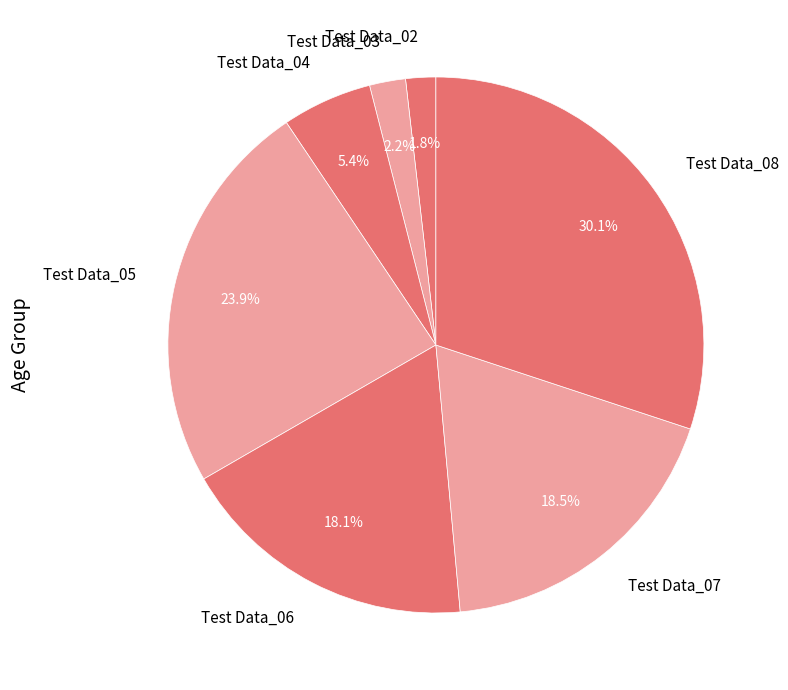

How many segments does this pie chart have?

7